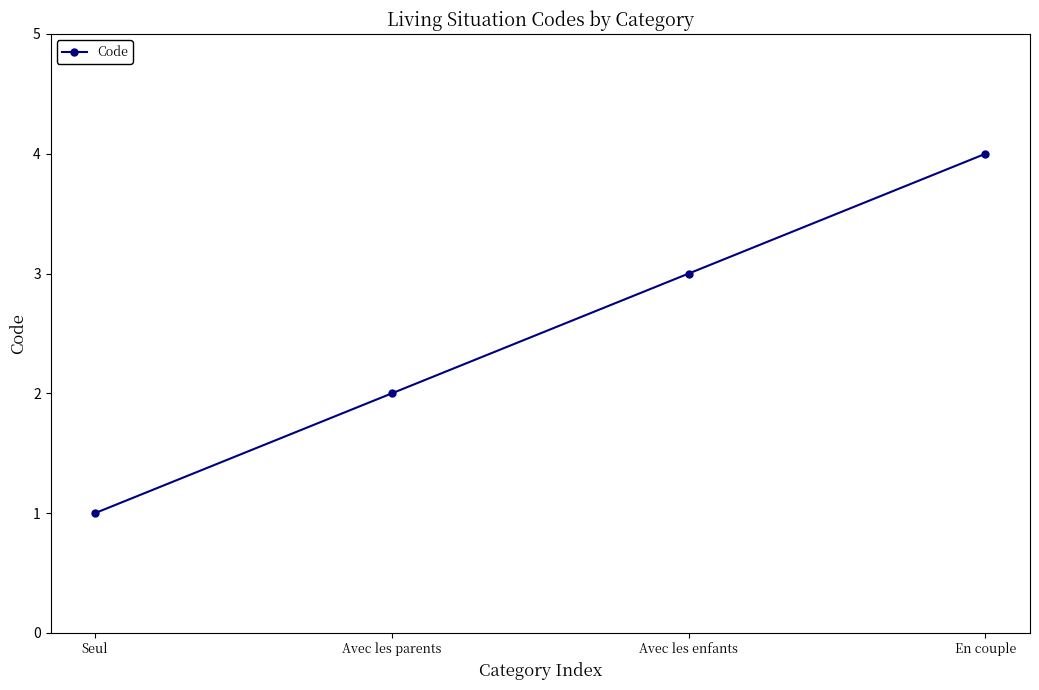

At which category does the chart reach its peak across all series?

En couple